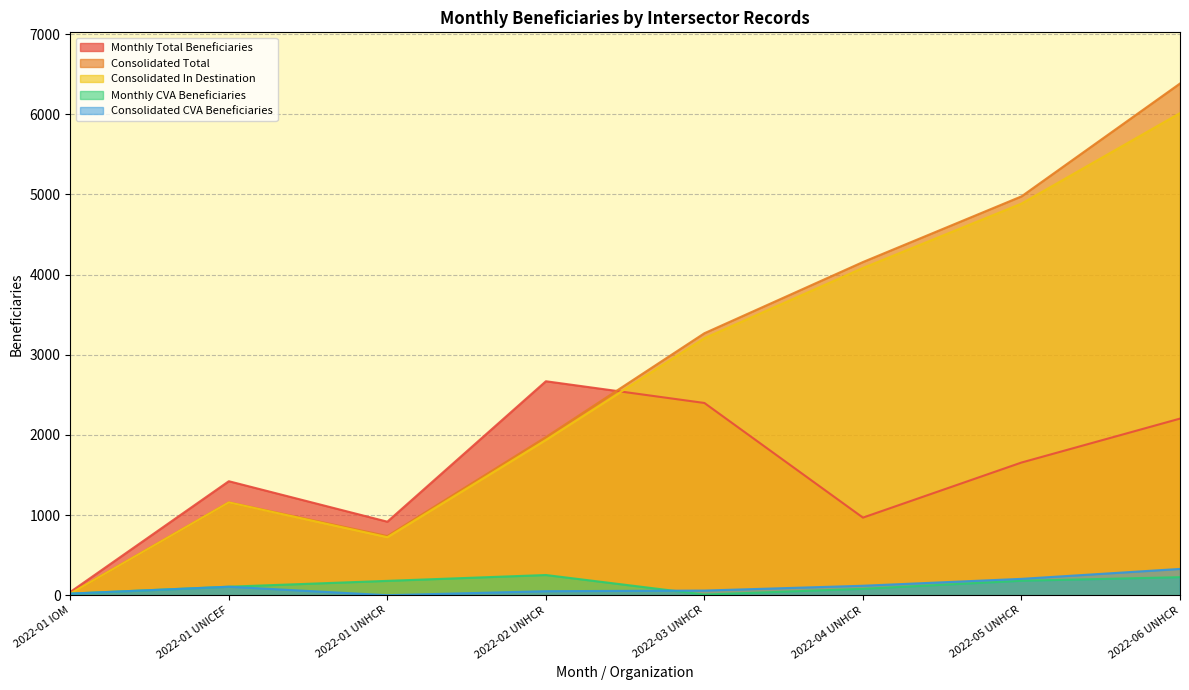

At 2022-01 UNICEF, list the series in order from largest to smallest.

Monthly Total Beneficiaries, Consolidated Total, Consolidated In Destination, Monthly CVA Beneficiaries, Consolidated CVA Beneficiaries